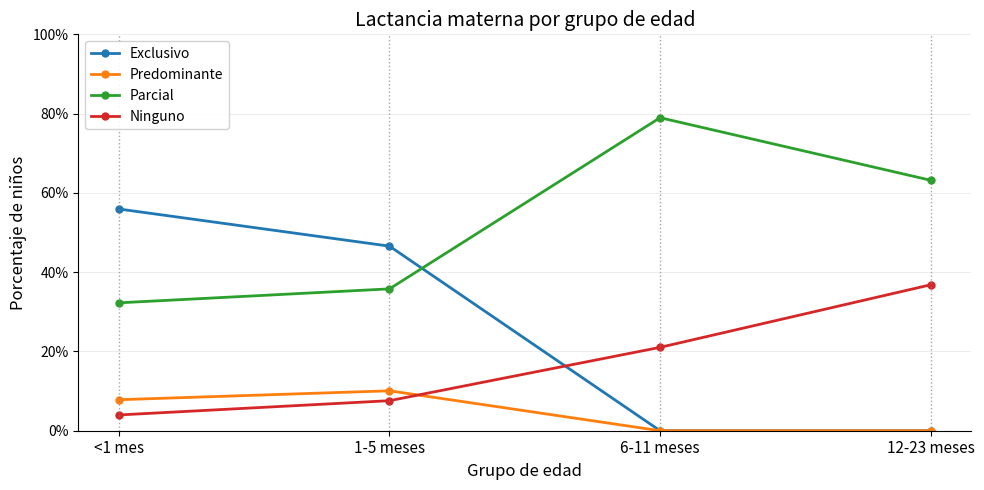

Reading right to left, what are all the values shown in this chart?

Exclusivo: 0.0	0.0	0.5	0.6
Predominante: 0.0	0.0	0.1	0.1
Parcial: 0.6	0.8	0.4	0.3
Ninguno: 0.4	0.2	0.1	0.0